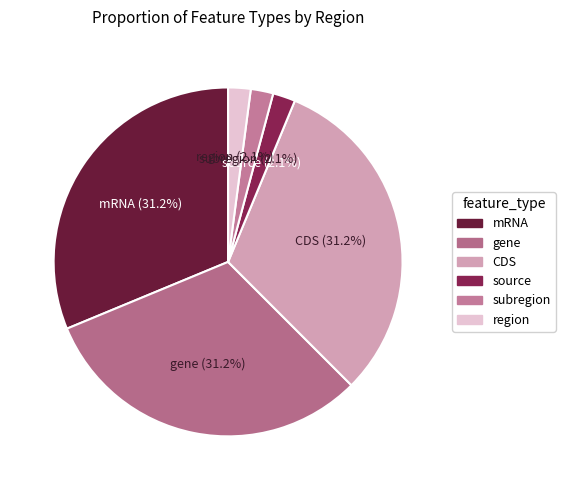

Combined, what portion of the pie is gene and CDS?

62.5%